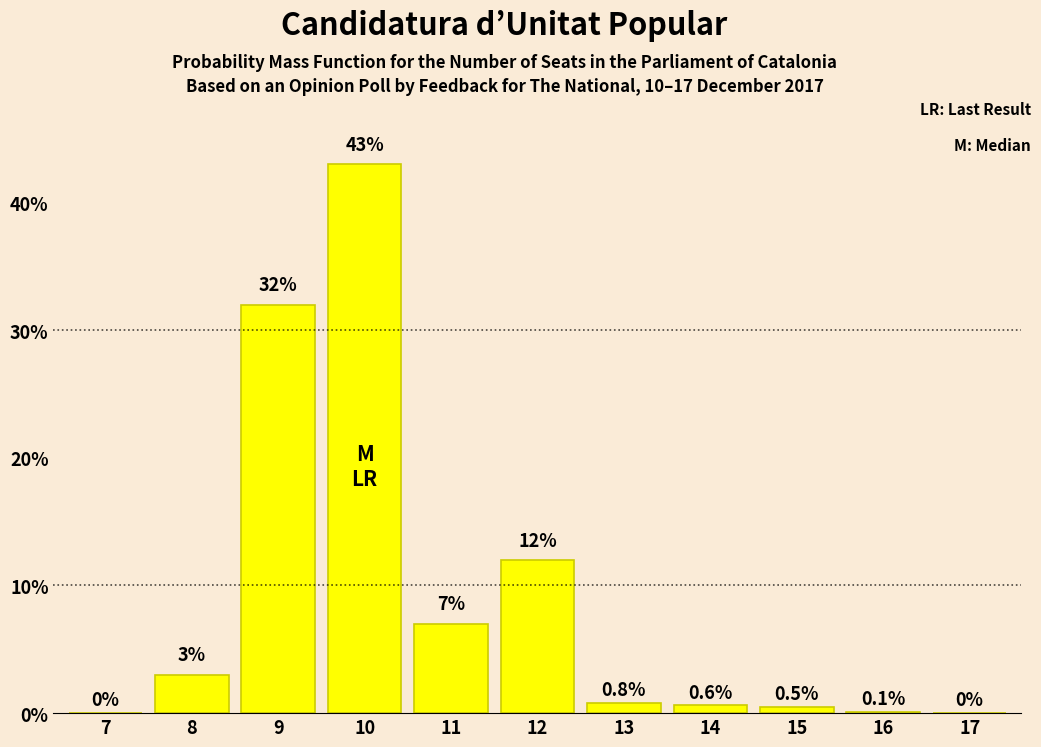

Reading right to left, transcribe all the data shown in this chart.

16=0.1	15=0.5	14=0.6	13=0.8	12=12.0	11=7.0	10=43.0	9=32.0	8=3.0	7=0.0